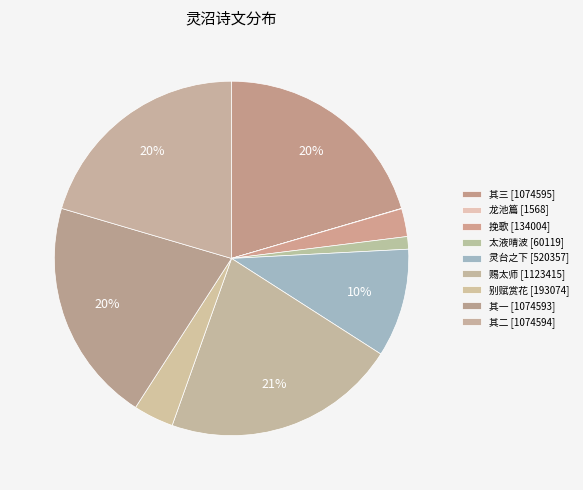

Rank the categories by value from lowest to highest.

龙池篇·灵沼萦回邸第前, 太液晴波·灵沼溶溶淑气回, 挽歌·振鹭辞灵沼, 别赋赏花·仙山灵沼五城西, 灵台之下有灵沼焉然物换星移而无复于牣之兴因太息久之亦成一绝, 昨日召卿等自卿私第泛舟经景龙江游撷芳园灵沼闻卿有小诗今俯同其韵赐太师 其一, 昨日召卿等自卿私第泛舟经景龙江游撷芳园灵沼闻卿有小诗今俯同其韵赐太师 其二, 昨日召卿等自卿私第泛舟经景龙江游撷芳园灵沼闻卿有小诗今俯同其韵赐太师 其三, 昨日召卿等自卿私第泛舟经景龙江游撷芳园灵沼闻卿有小诗今俯同其韵赐太师